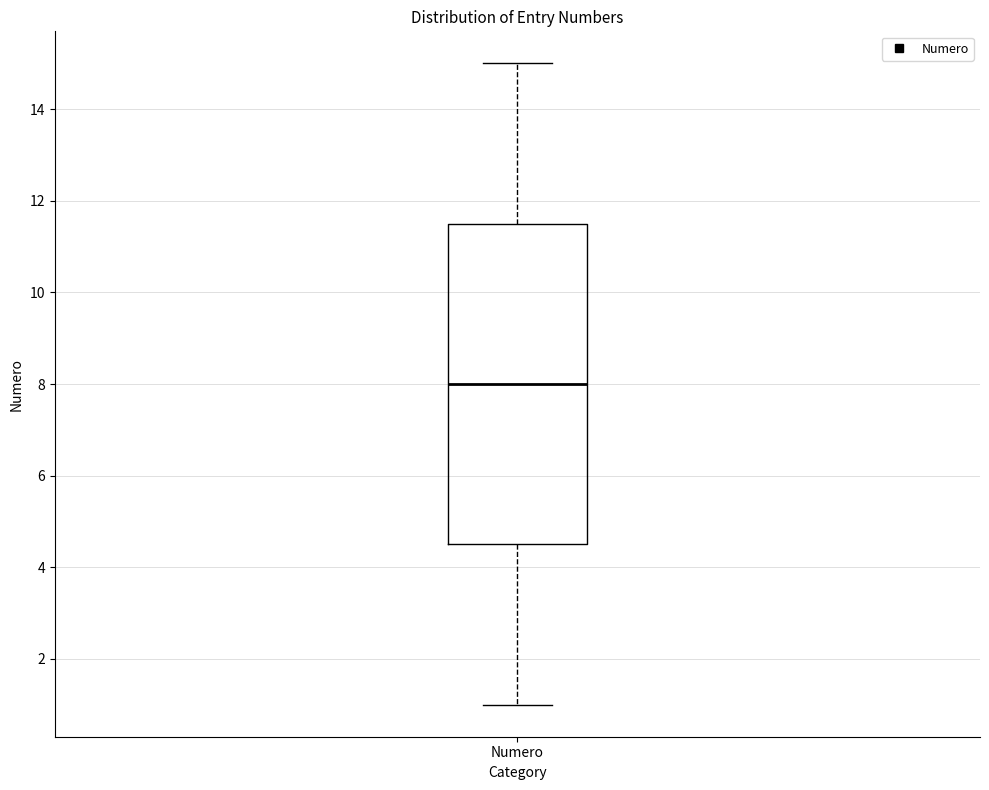

Read this box plot against the y-axis: the position of the median line, the range covered by the box, and the ends of both whiskers. The values are not printed on the chart, so give them approximately, as read against the axis.

median 8.0, box 4.6 to 11.6, whiskers 1.0 to 15.0